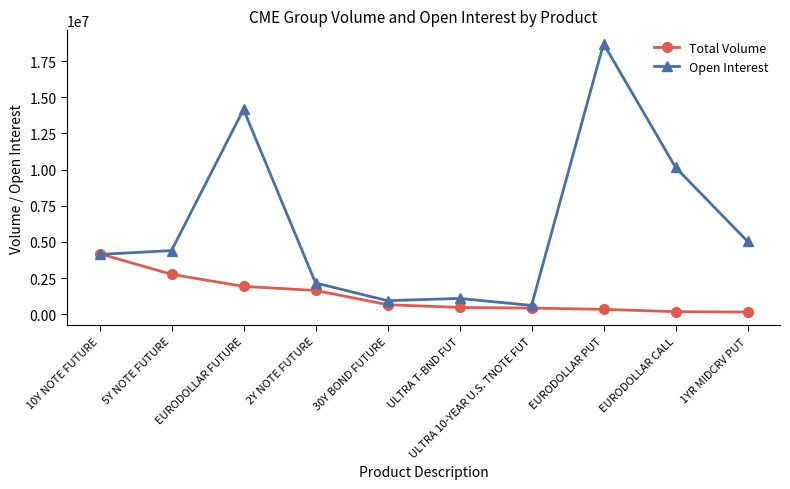

What is the difference between the Open Interest values at EURODOLLAR PUT and 30Y BOND FUTURE?

17757331